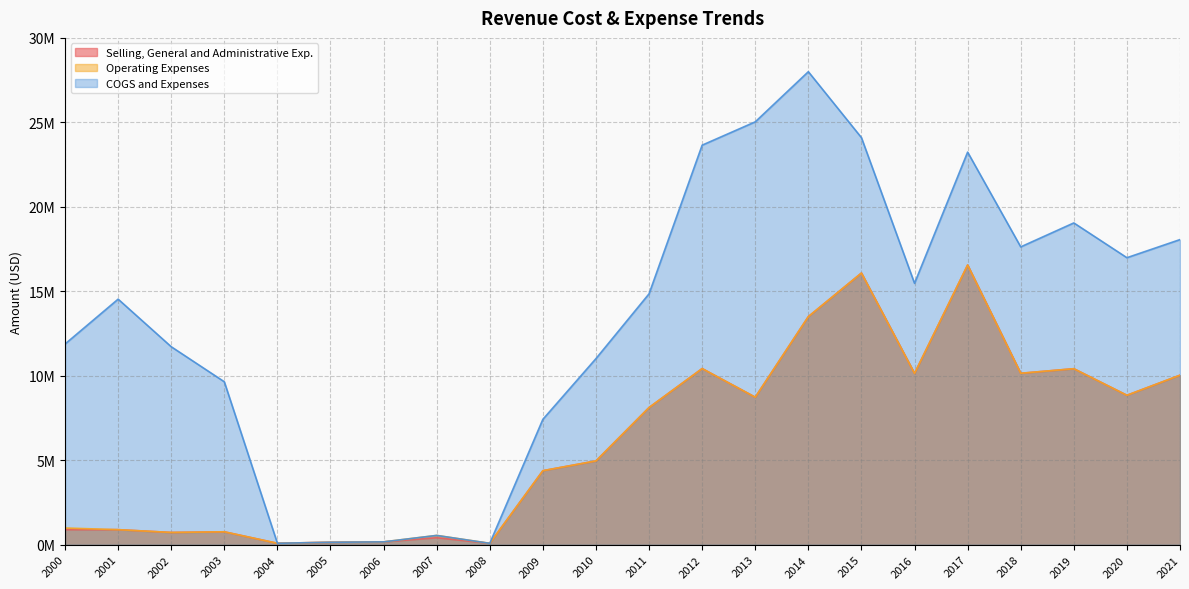

Count the number of categories in the chart.

22